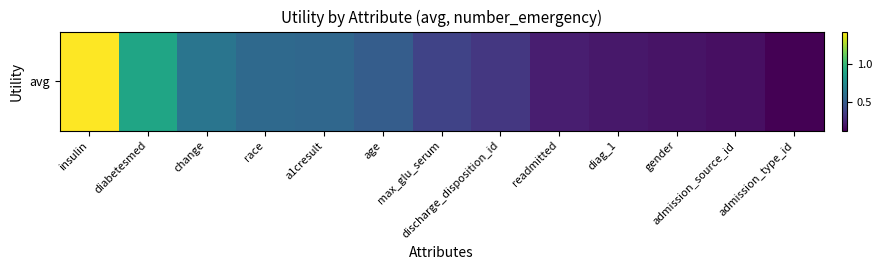

Read the value at diag_1.

0.2